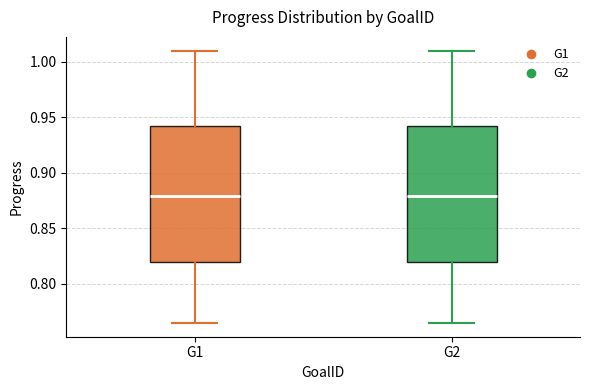

Reading left to right, read every box against the y-axis: the position of its median line, the range the box covers, and the ends of its whiskers. The values are not printed on the chart, so give them approximately, as read against the axis.

G1: median 0.880, box 0.820 to 0.940, whiskers 0.765 to 1.010
G2: median 0.880, box 0.820 to 0.940, whiskers 0.765 to 1.010